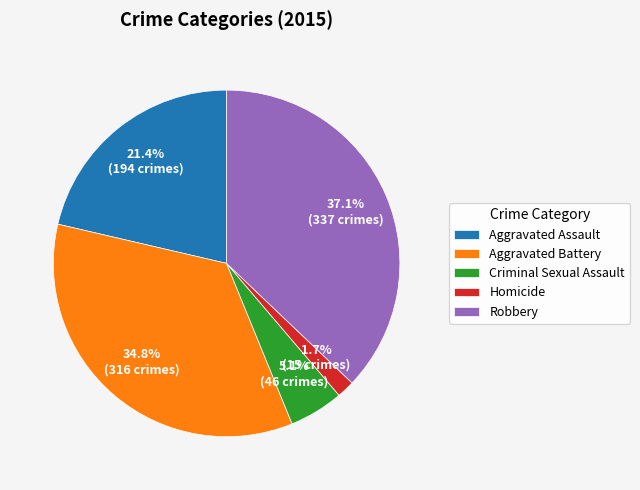

Is it true that Aggravated Assault is 32% of the pie?

False